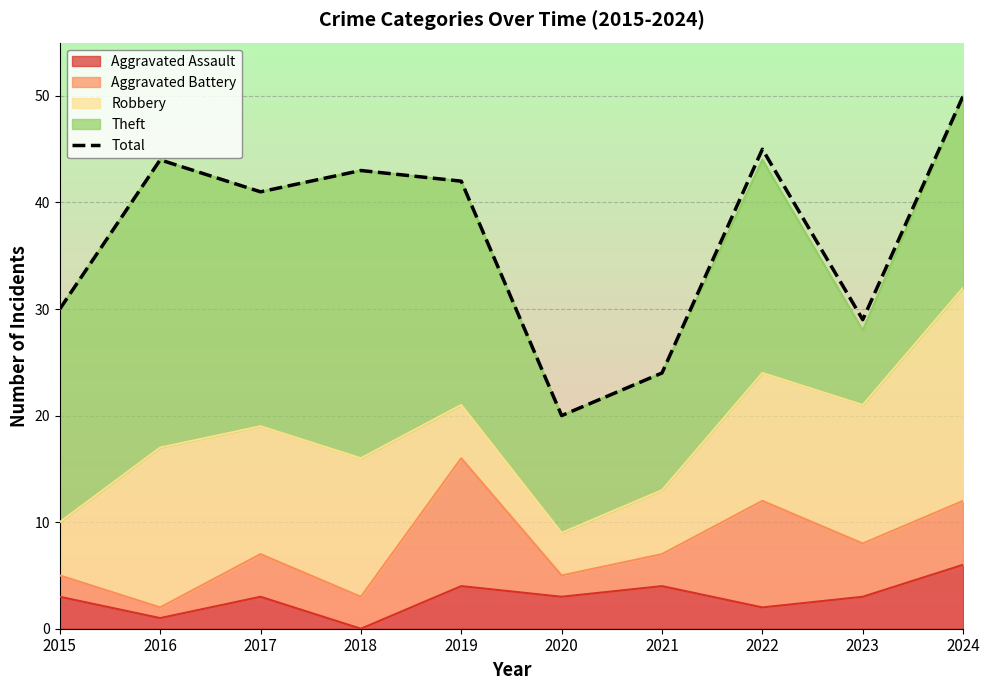

What is the average value?

37